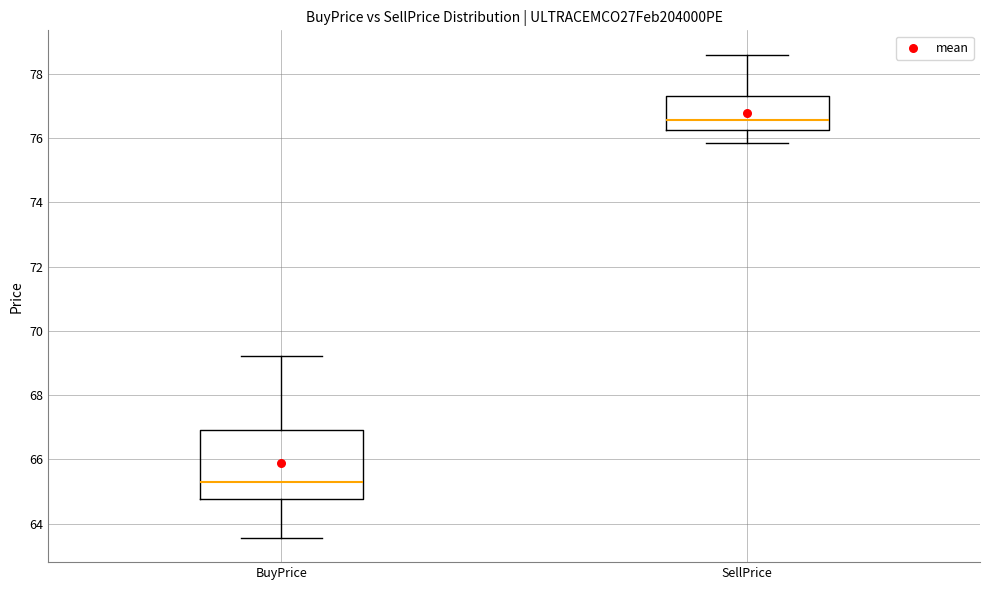

Reading left to right, read every box against the y-axis: the position of its median line, the range the box covers, and the ends of its whiskers. The values are not printed on the chart, so give them approximately, as read against the axis.

BuyPrice: median 65.4, box 64.8 to 67.0, whiskers 63.6 to 69.2
SellPrice: median 76.6, box 76.2 to 77.4, whiskers 75.8 to 78.6